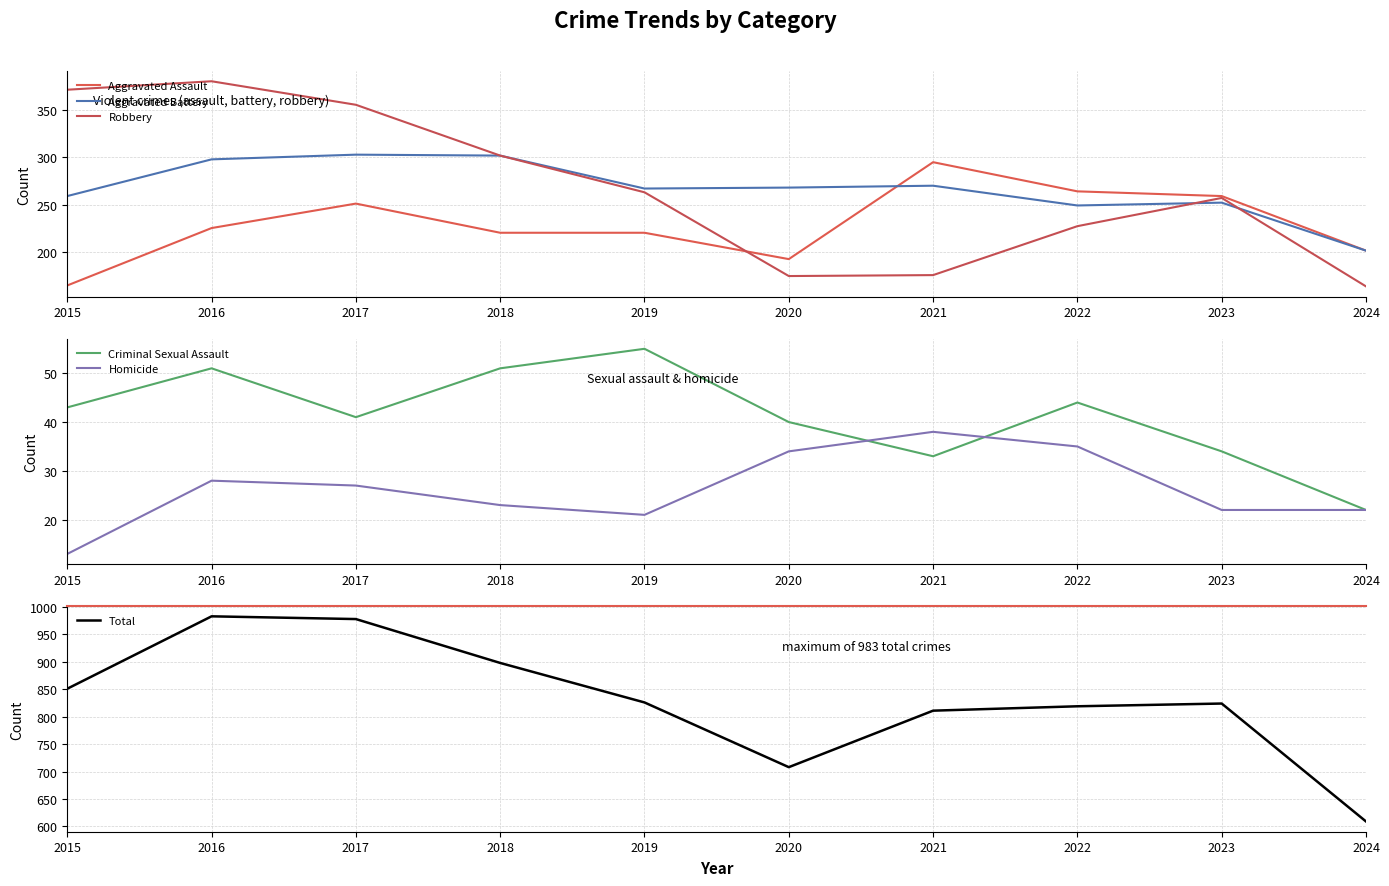

Is this an area chart (filled region under the line)?

No